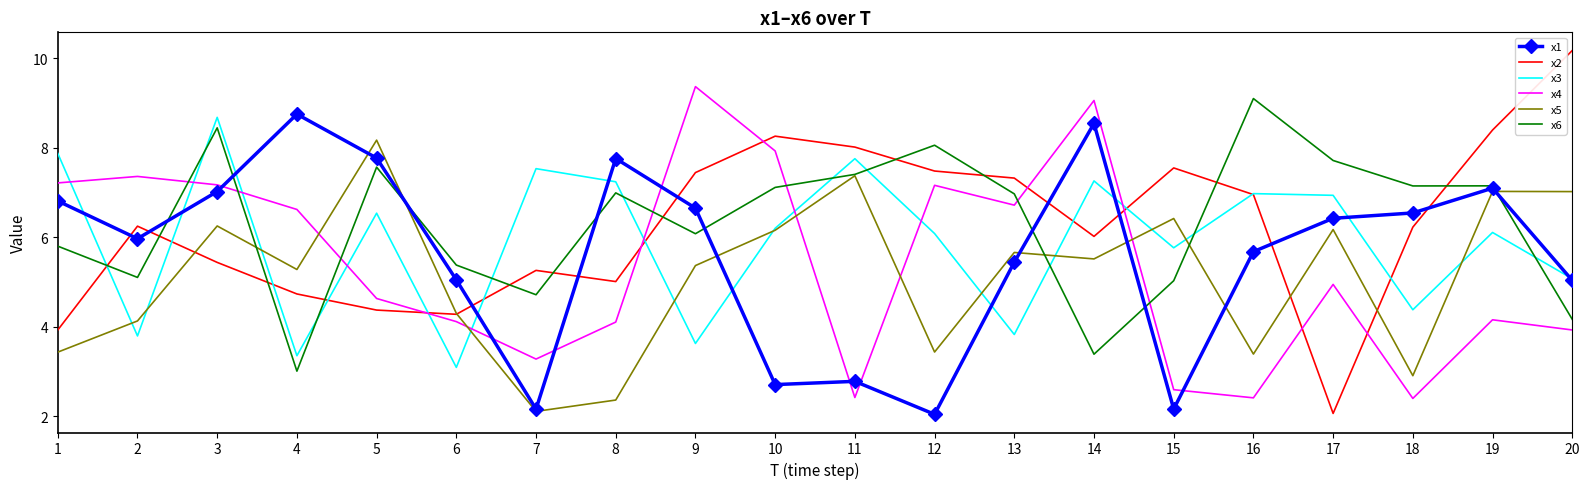

How many intersections are there between x3 and x5?

11